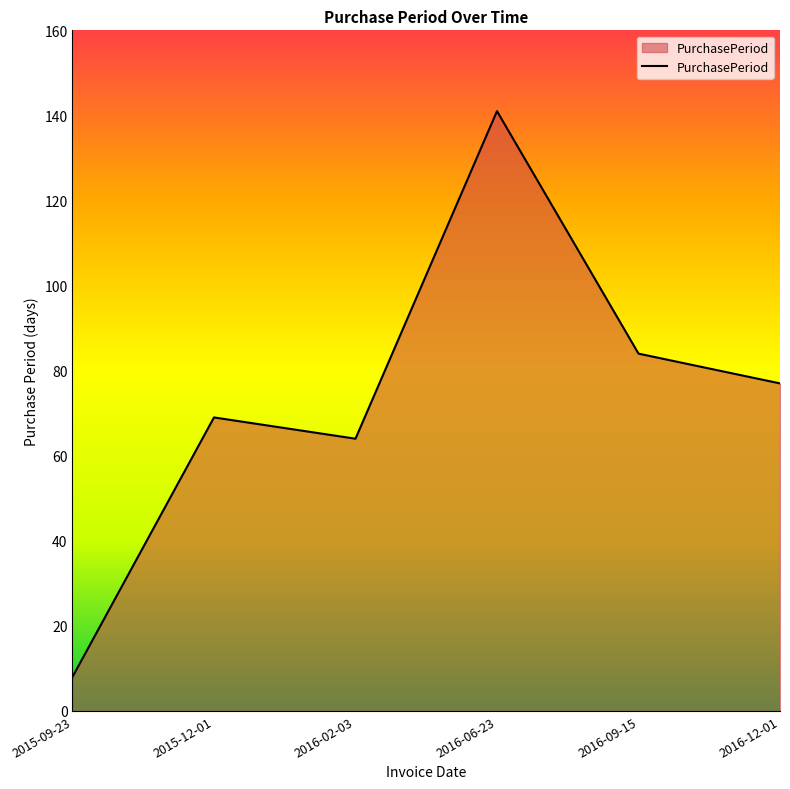

How many values are below 77?

3